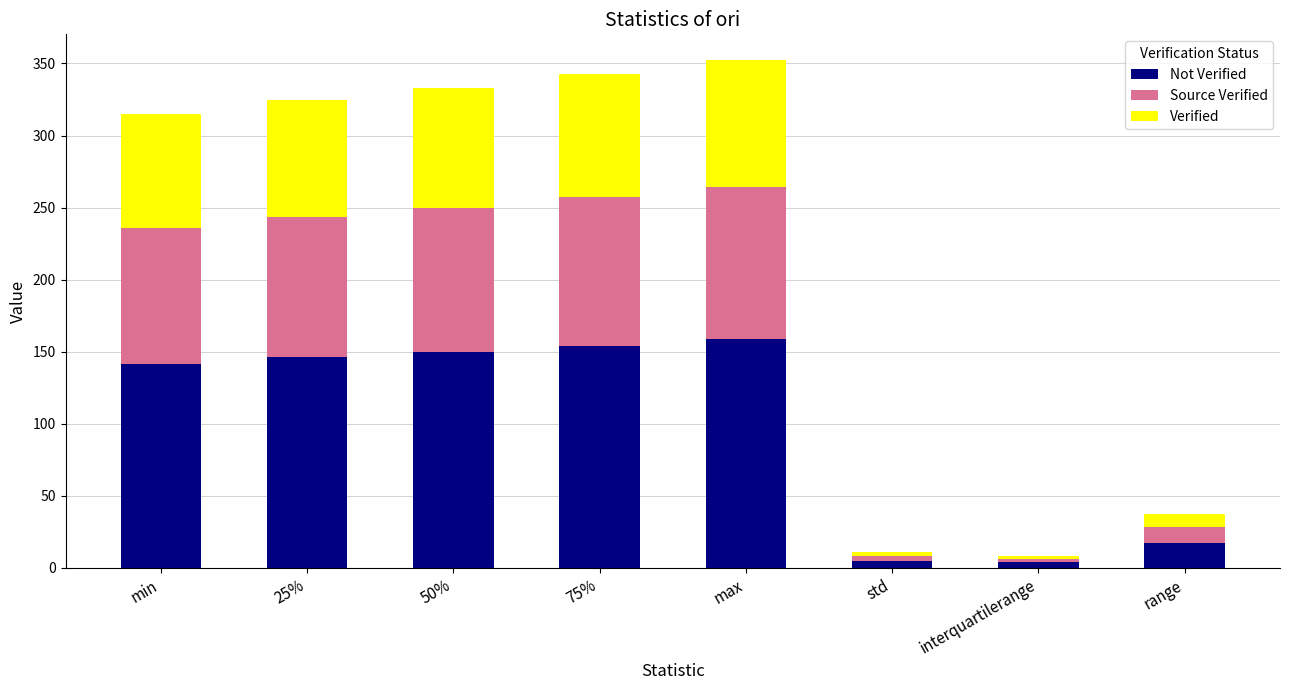

What is the total value across all series at 75%?

342.7